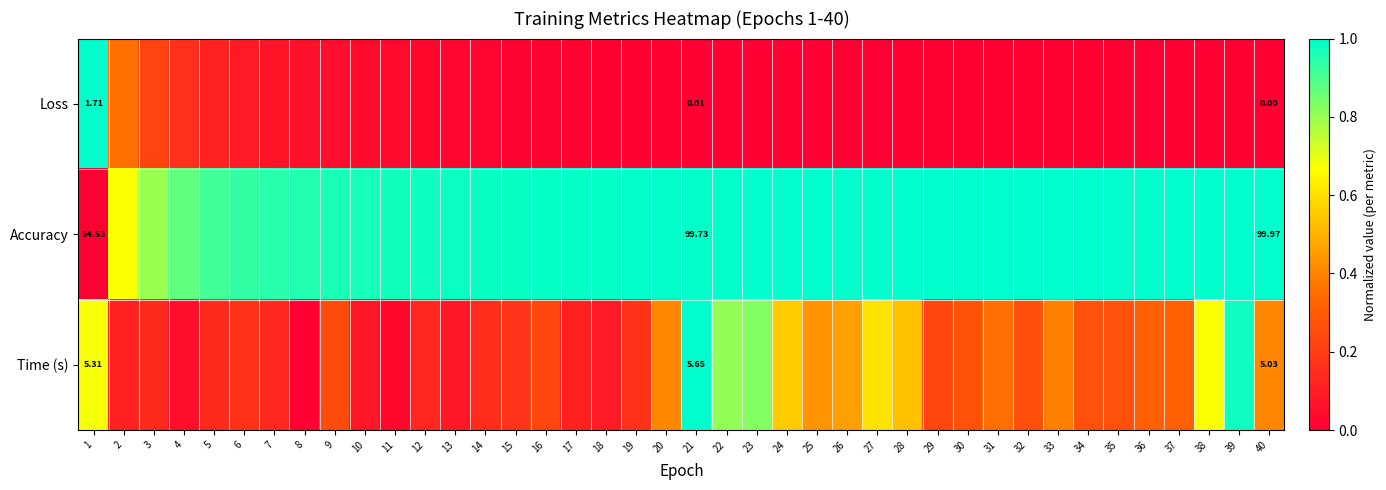

Which has a higher value, 12 or 3?

3